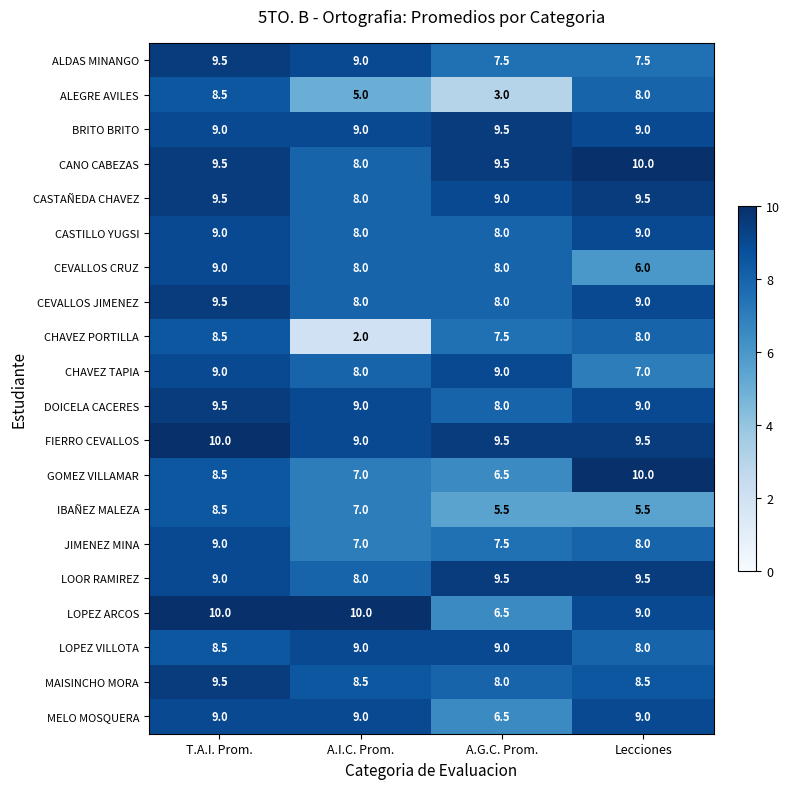

Count the FIERRO CEVALLOS values in the range 9 to 10.

4